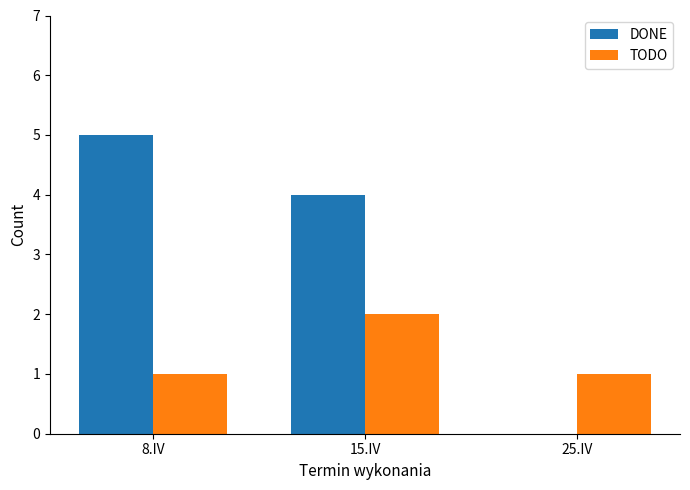

Count the DONE values in the range 0 to 5.

3